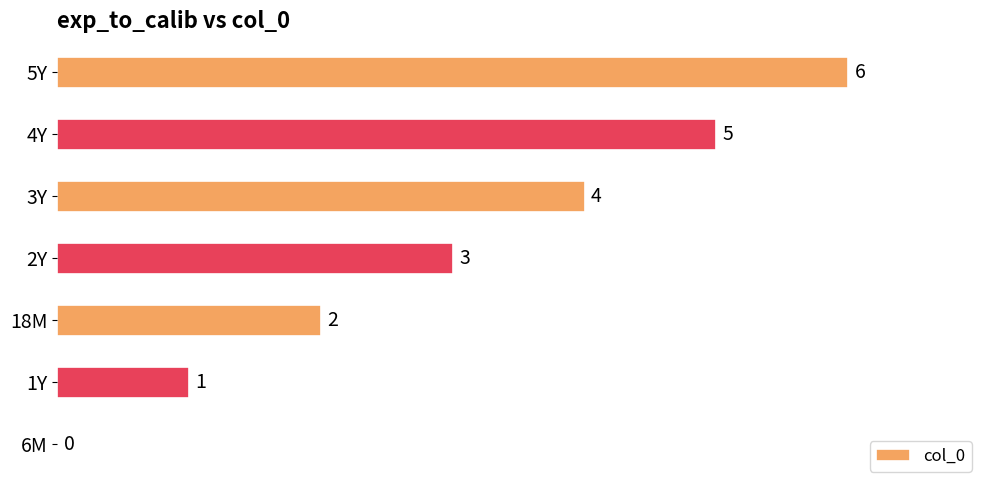

What is the ratio of the value at 3Y to the value at 18M?

2.0